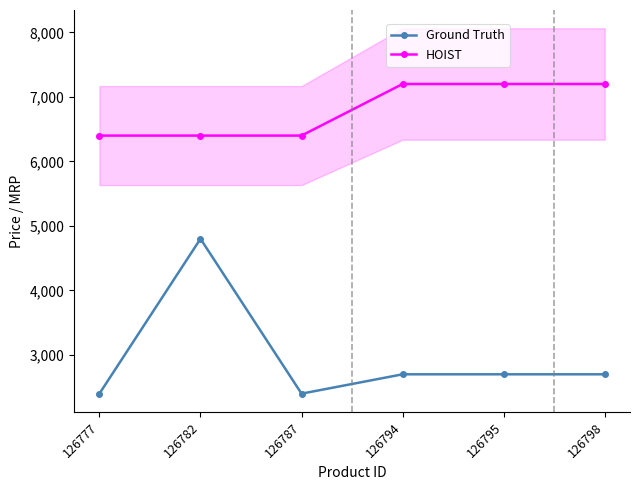

True or false: Ground Truth and HOIST intersect in this chart.

False